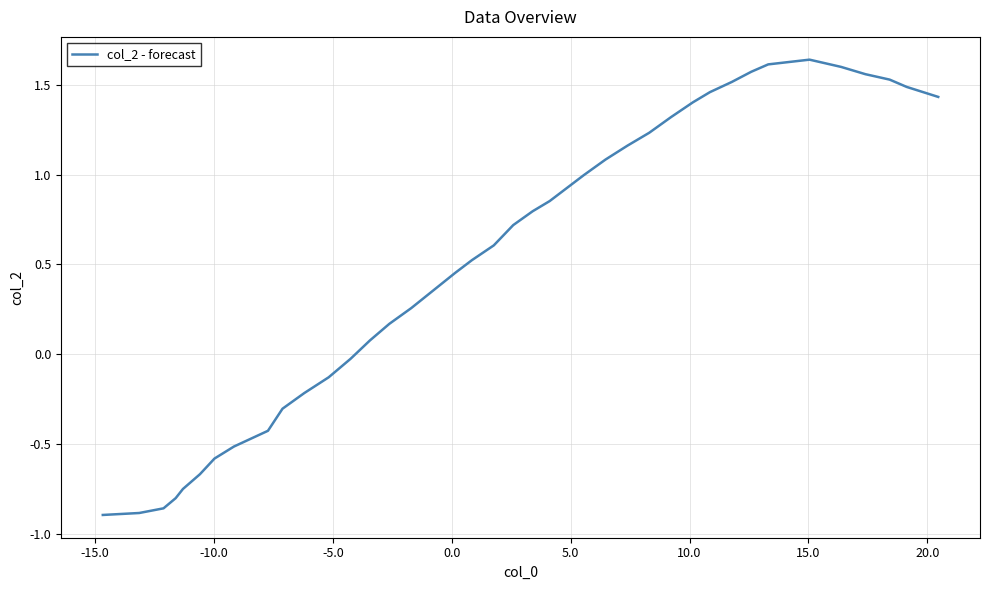

What is the minimum value shown in the chart?

-0.9